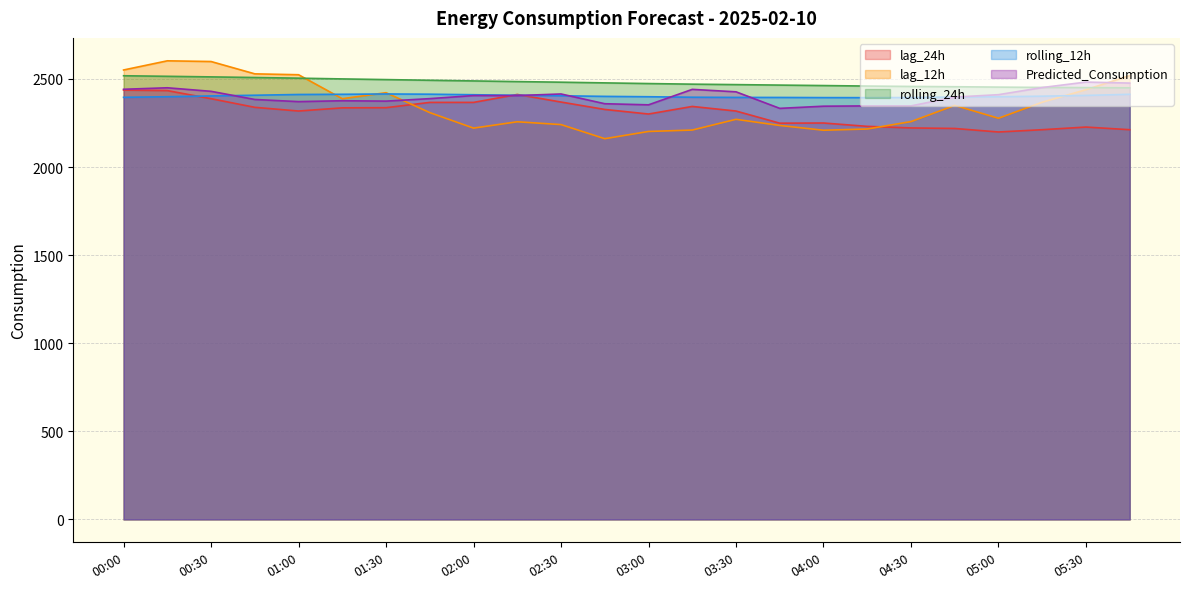

How many distinct data groups are displayed?

5